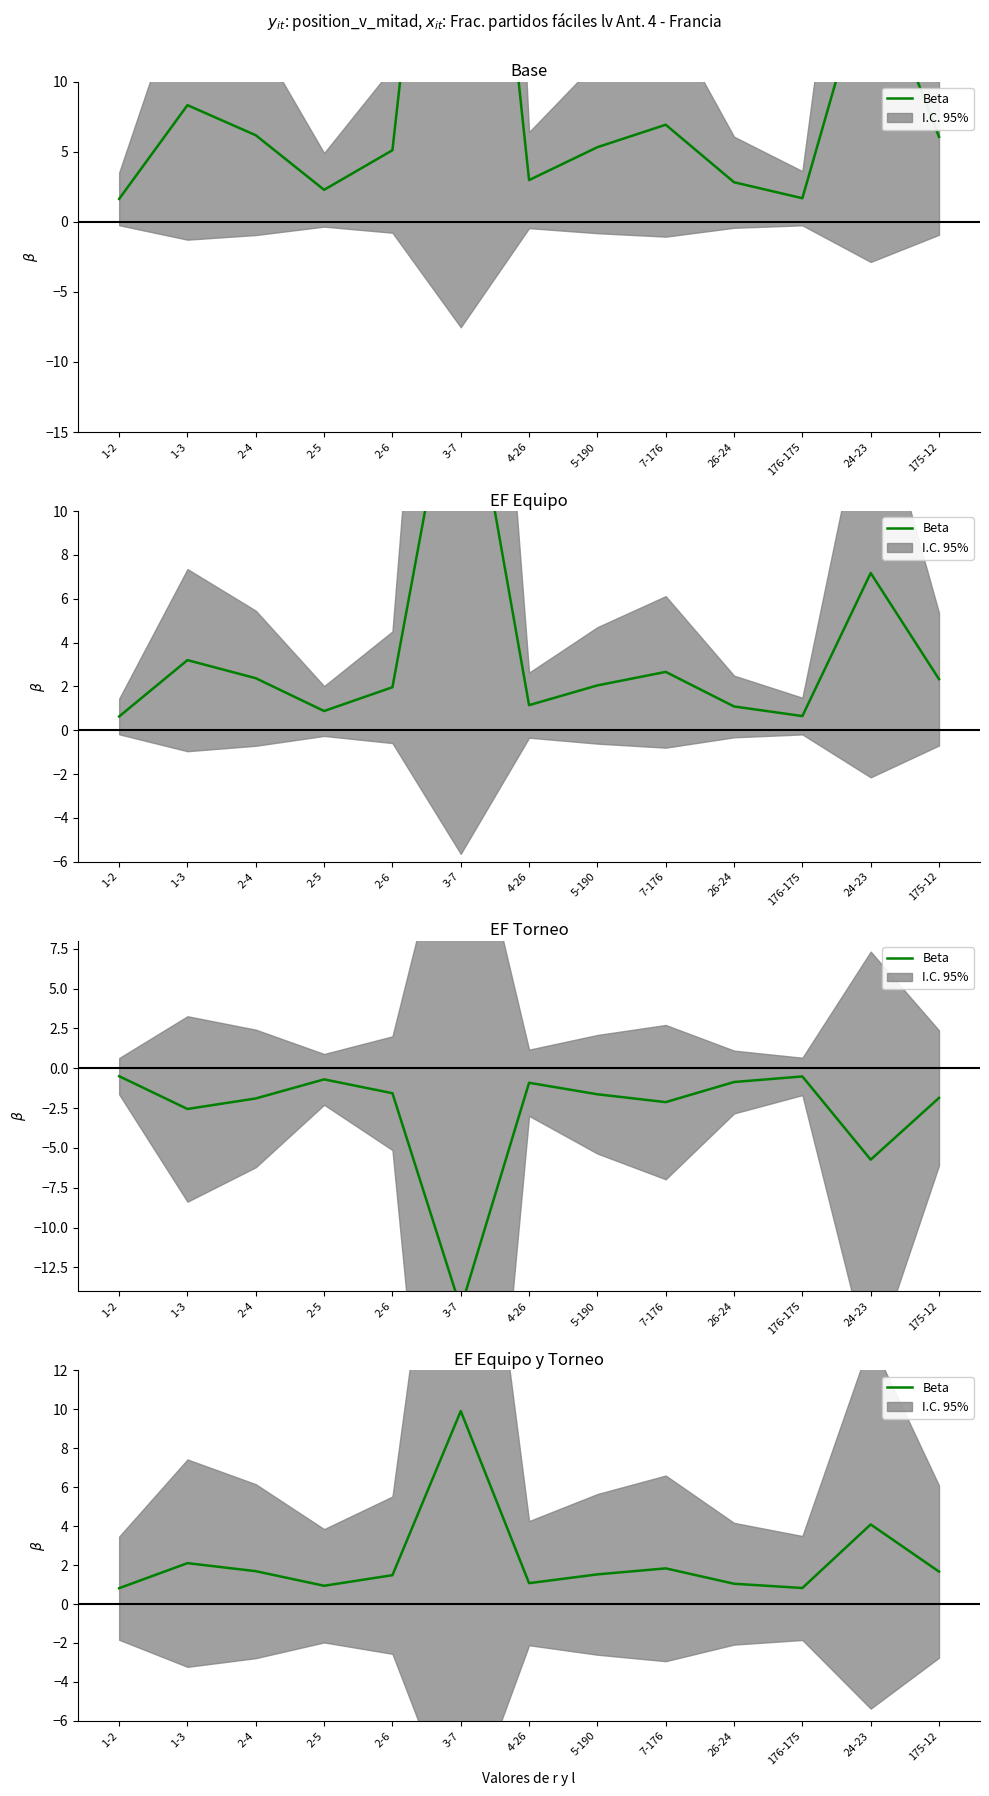

What is the difference between the second highest and second lowest values?

3.3